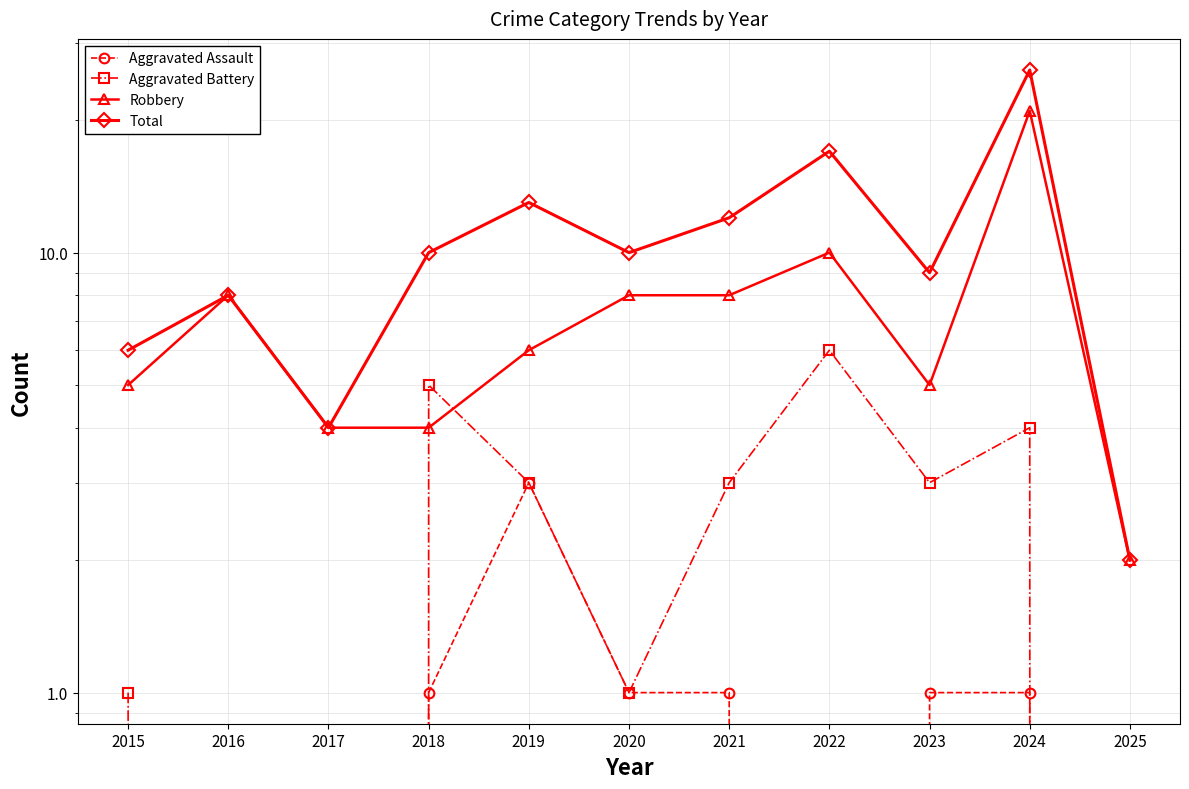

Is it true that Aggravated Assault equals 1 at 2020?

False